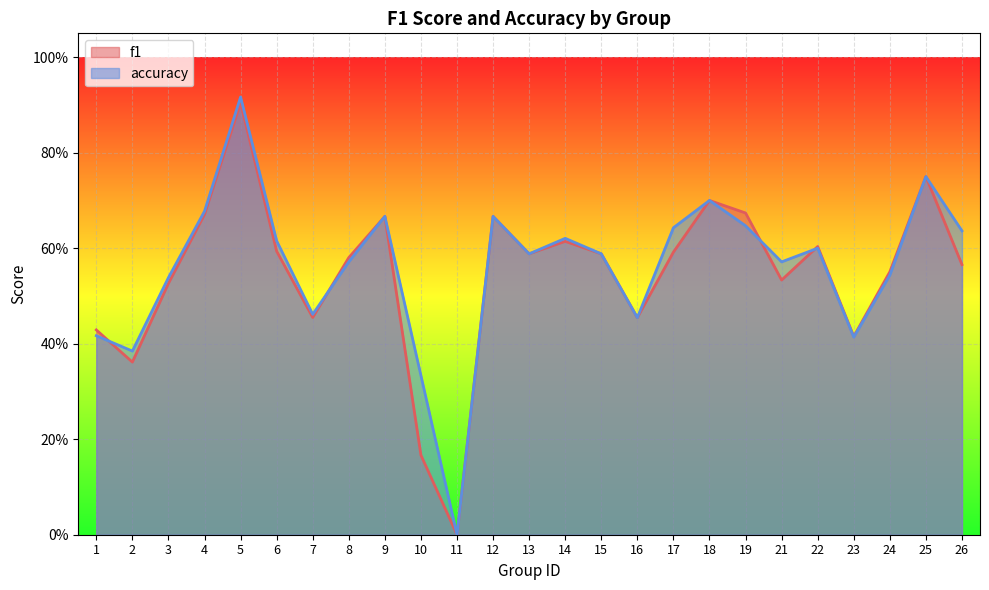

What is the sum of all accuracy values?

14.0